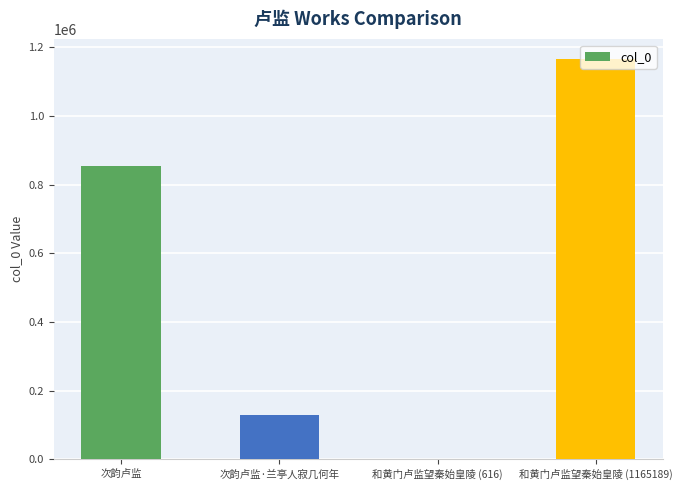

What is the sum of all values?

2149380